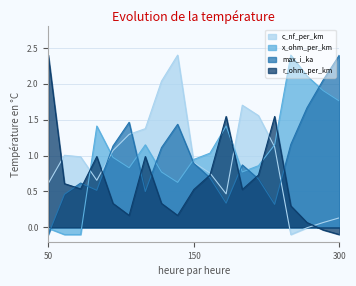

How many times do max_i_ka and c_nf_per_km cross each other?

3